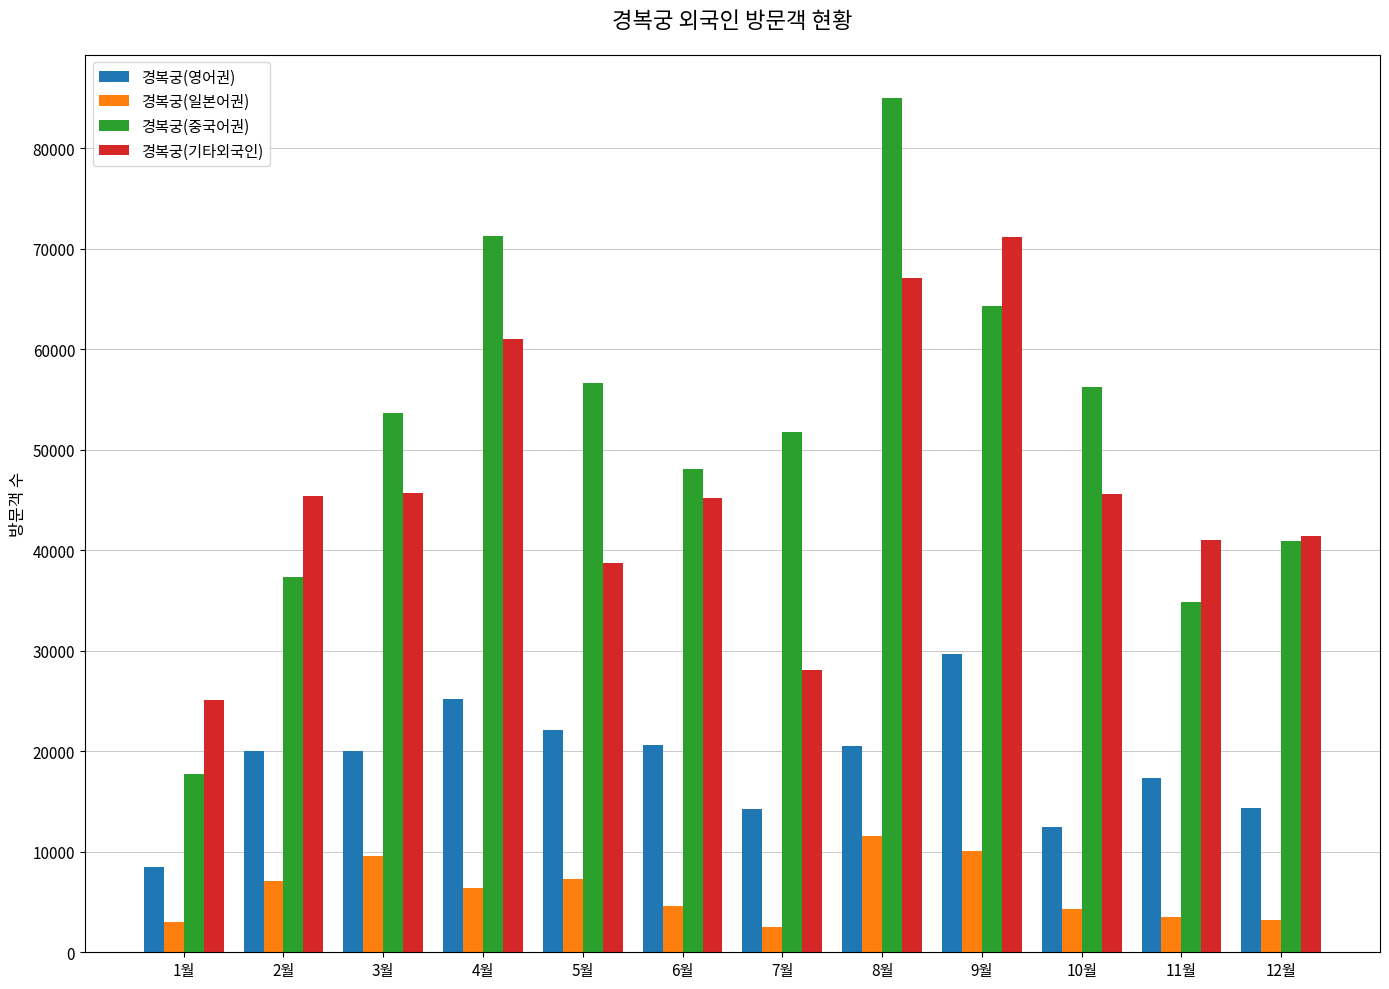

What is the total value across all series at 6월?

118578